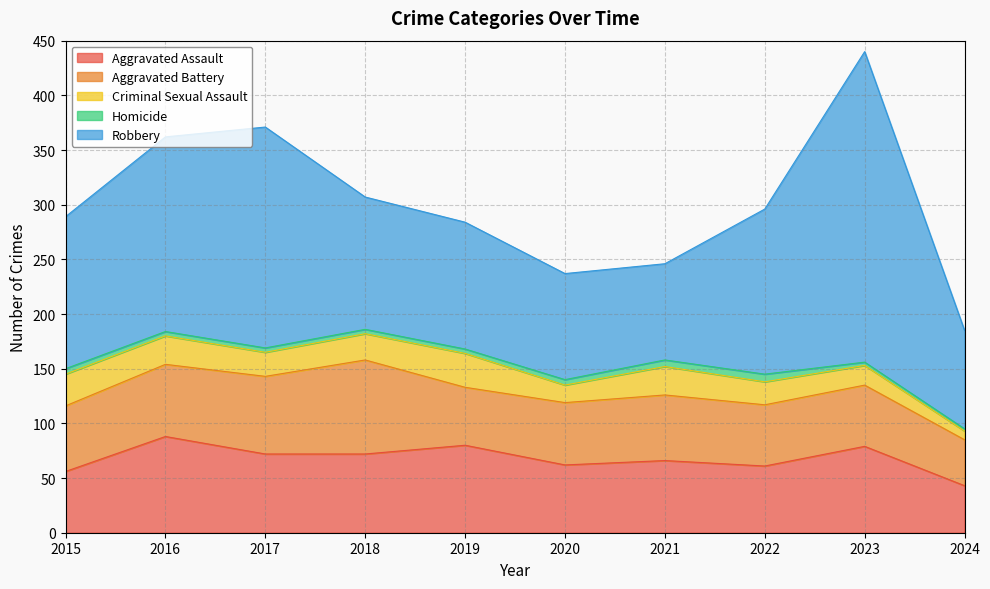

Which category has the lowest value in the Aggravated Assault series?

2024